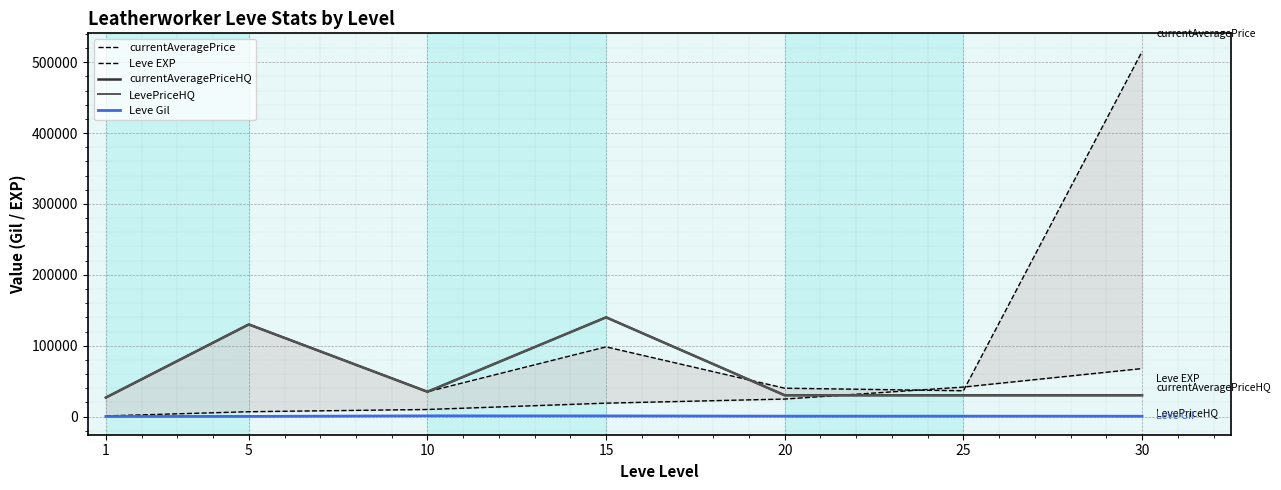

What is the average value of the LevePriceHQ series?

60257